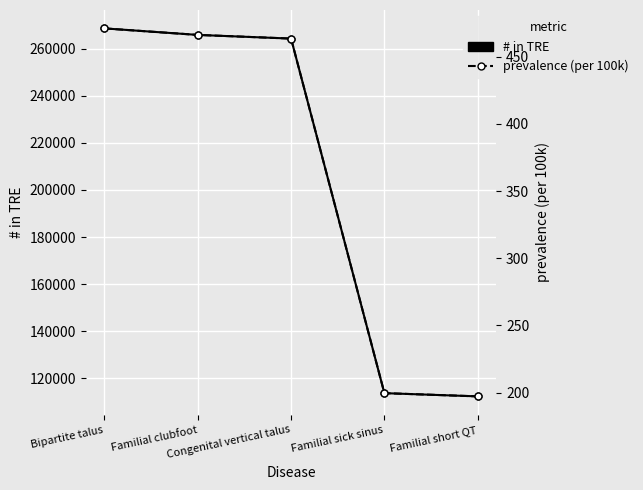

Rank the series by their average value, from lowest to highest.

prevalence (per 100k), # in TRE